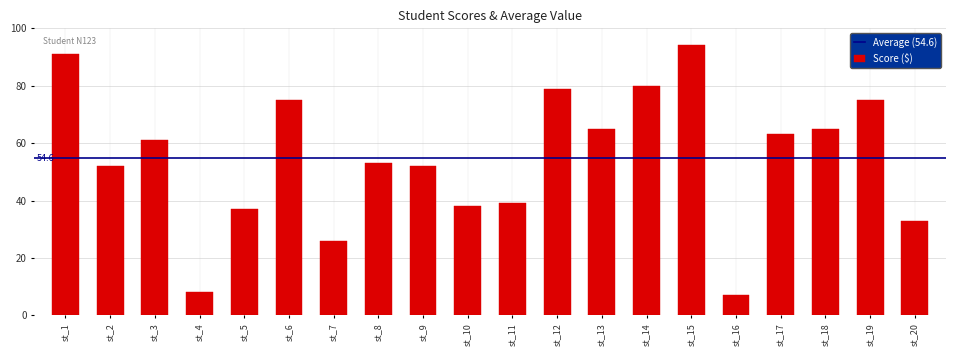

What is the sum of all values?

1093